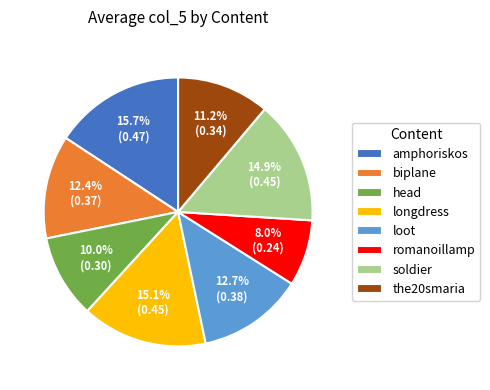

To the nearest percent, what is the difference between the loot and head slice percentages?

3%